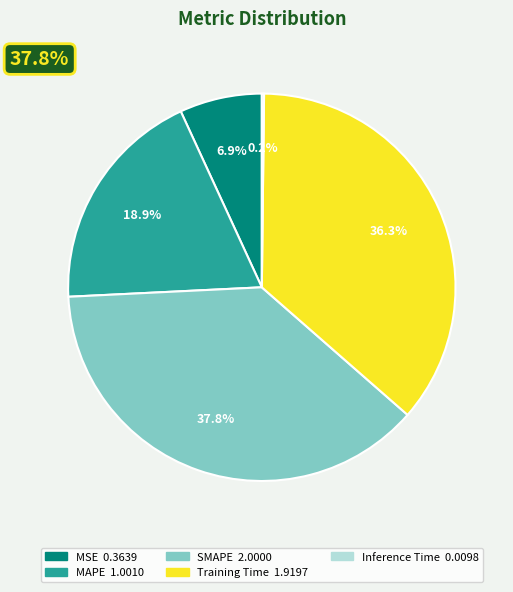

Combined, what portion of the pie is SMAPE and Inference Time?

38.0%